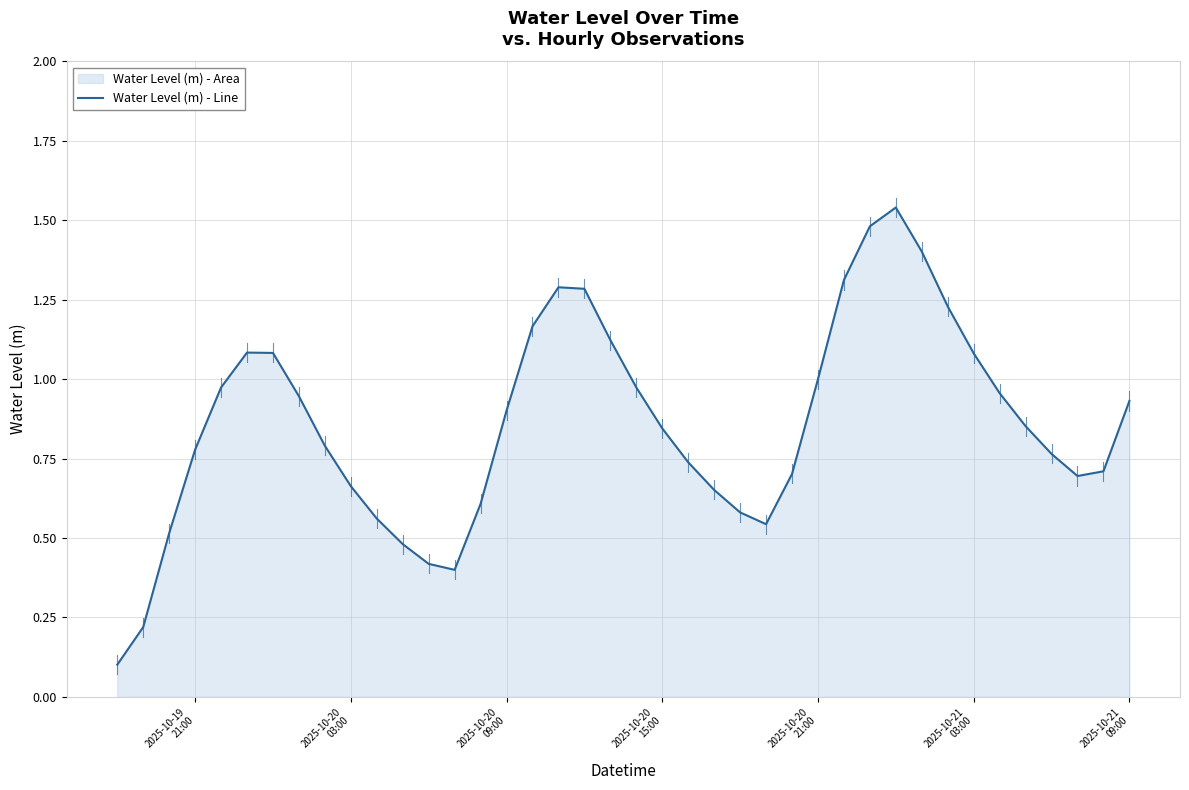

Does the chart have visible grid lines?

Yes